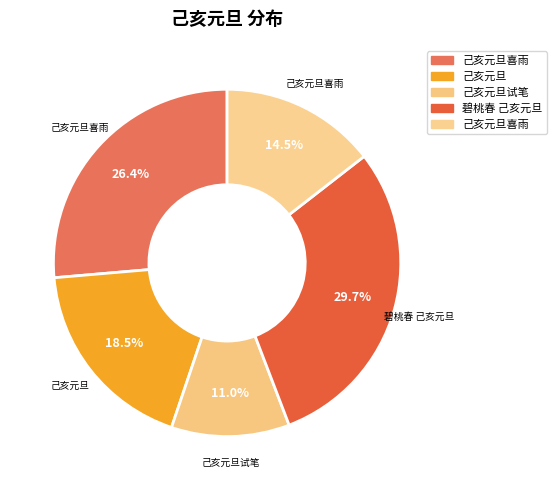

How many segments does this pie chart have?

5